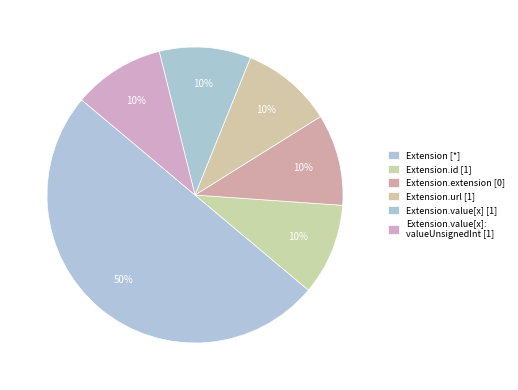

How many segments does this pie chart have?

6